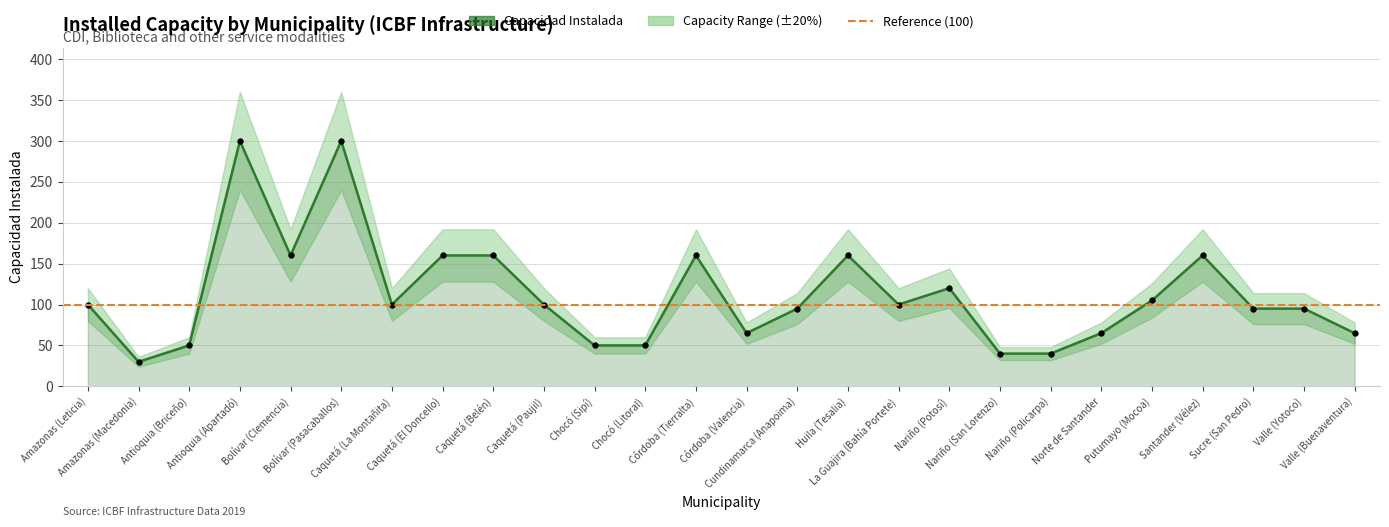

True or false: Capacidad Lower and Capacidad Instalada intersect in this chart.

False